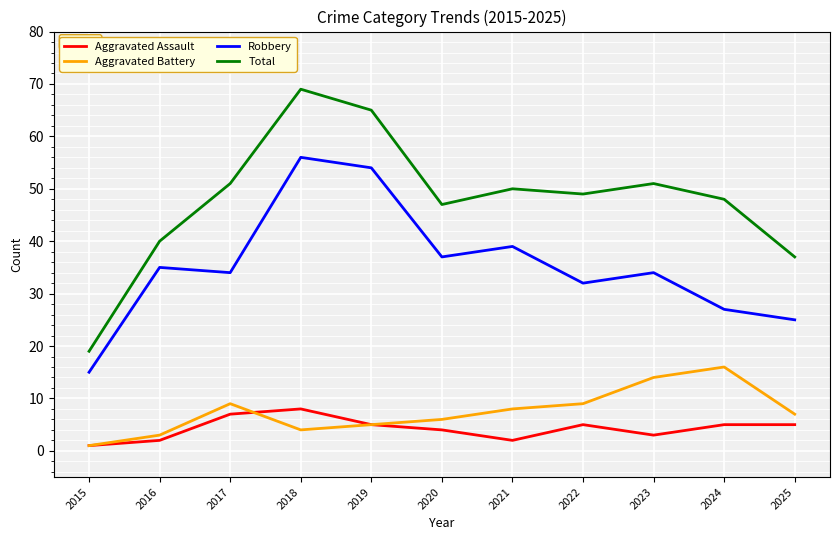

At which category is the sum across all series the highest?

2018